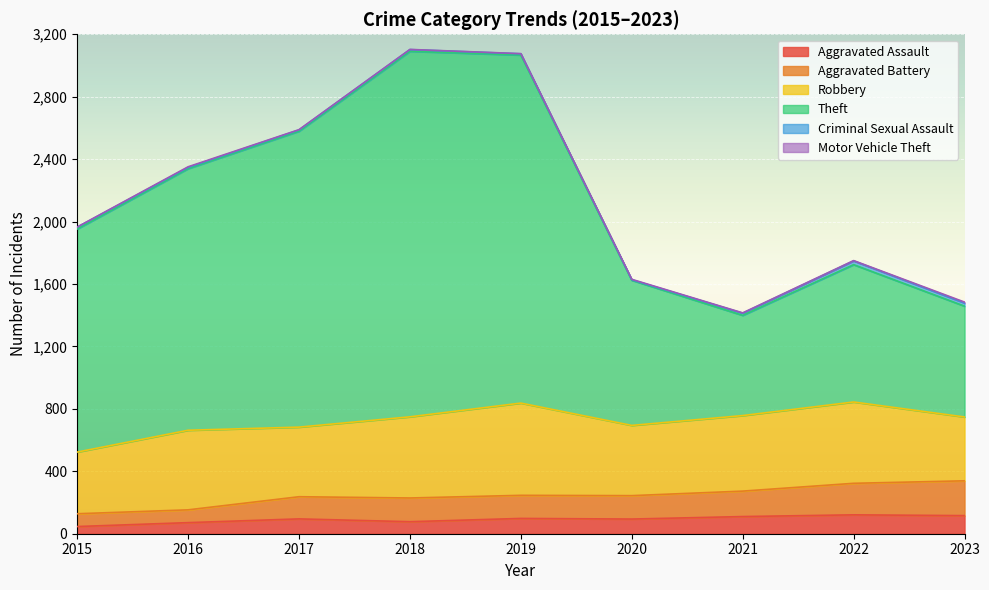

What is the maximum value for Aggravated Assault?

121